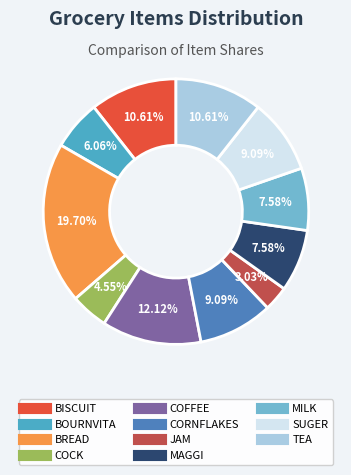

To the nearest percent, what is the combined percentage of JAM and COFFEE?

15%